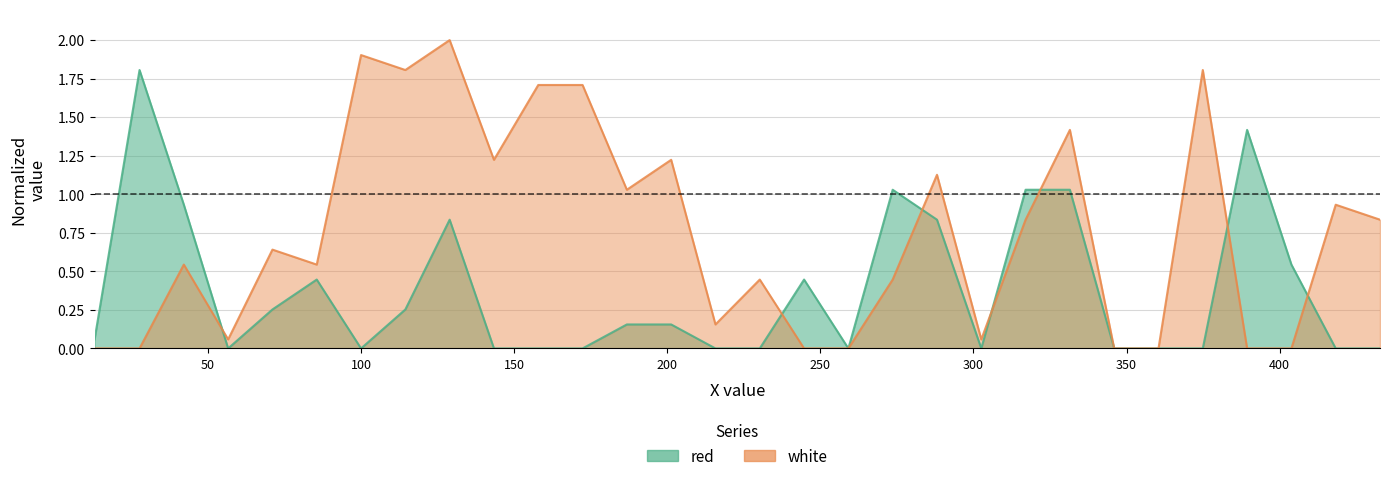

What is the total value across all series at 273.6335?

1.5